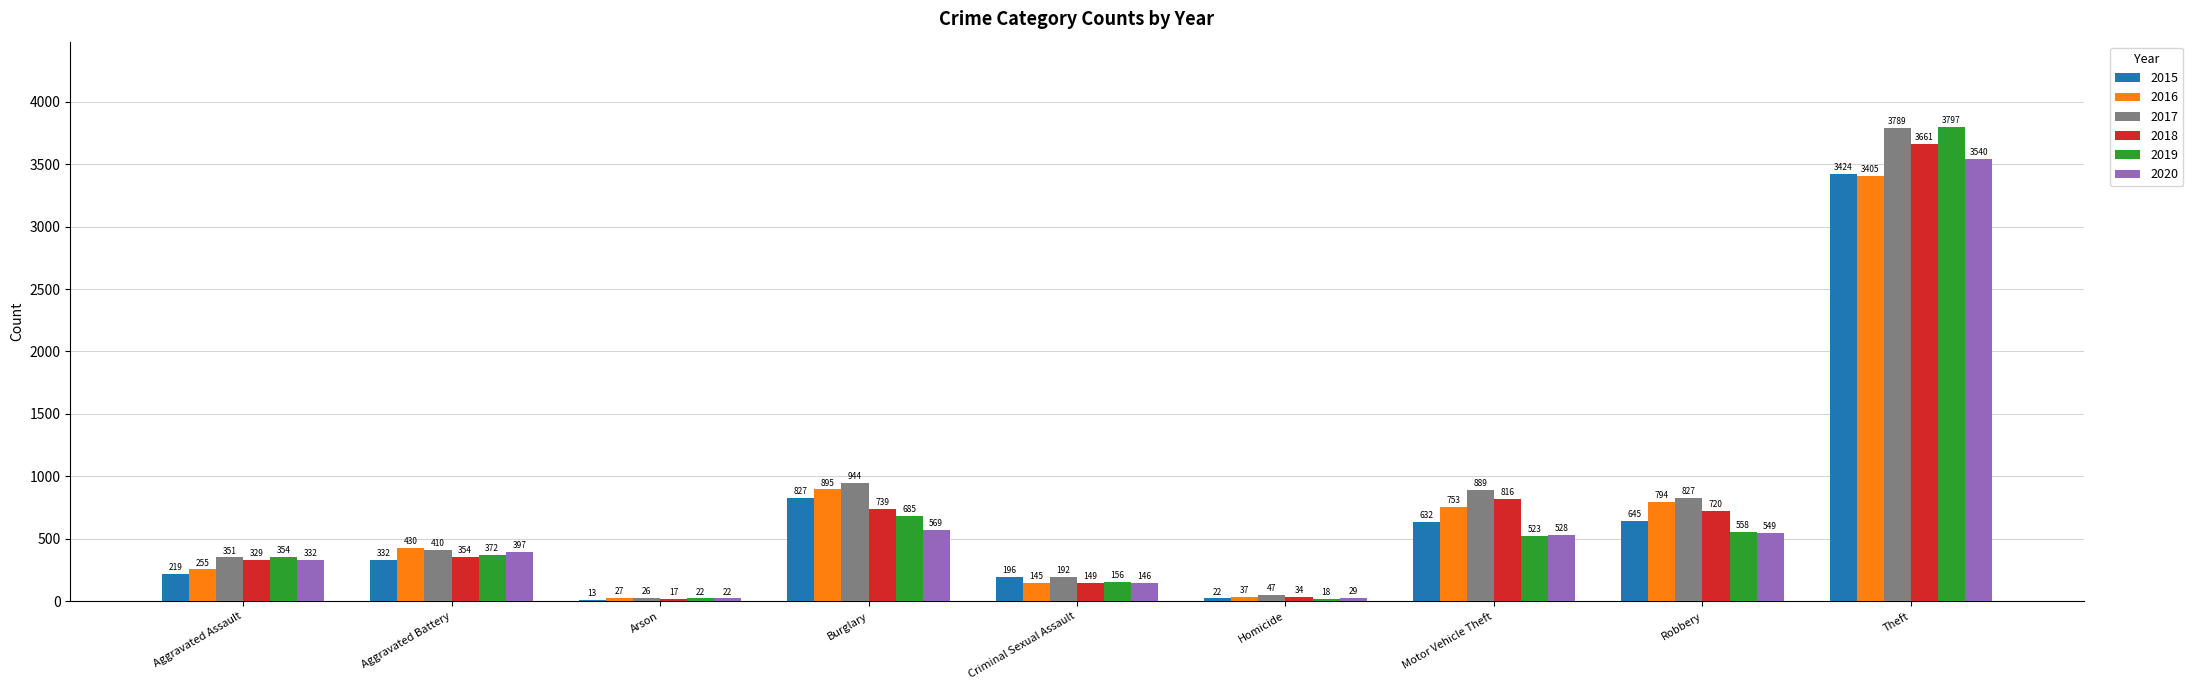

What is the total value across all series at Aggravated Assault?

1840